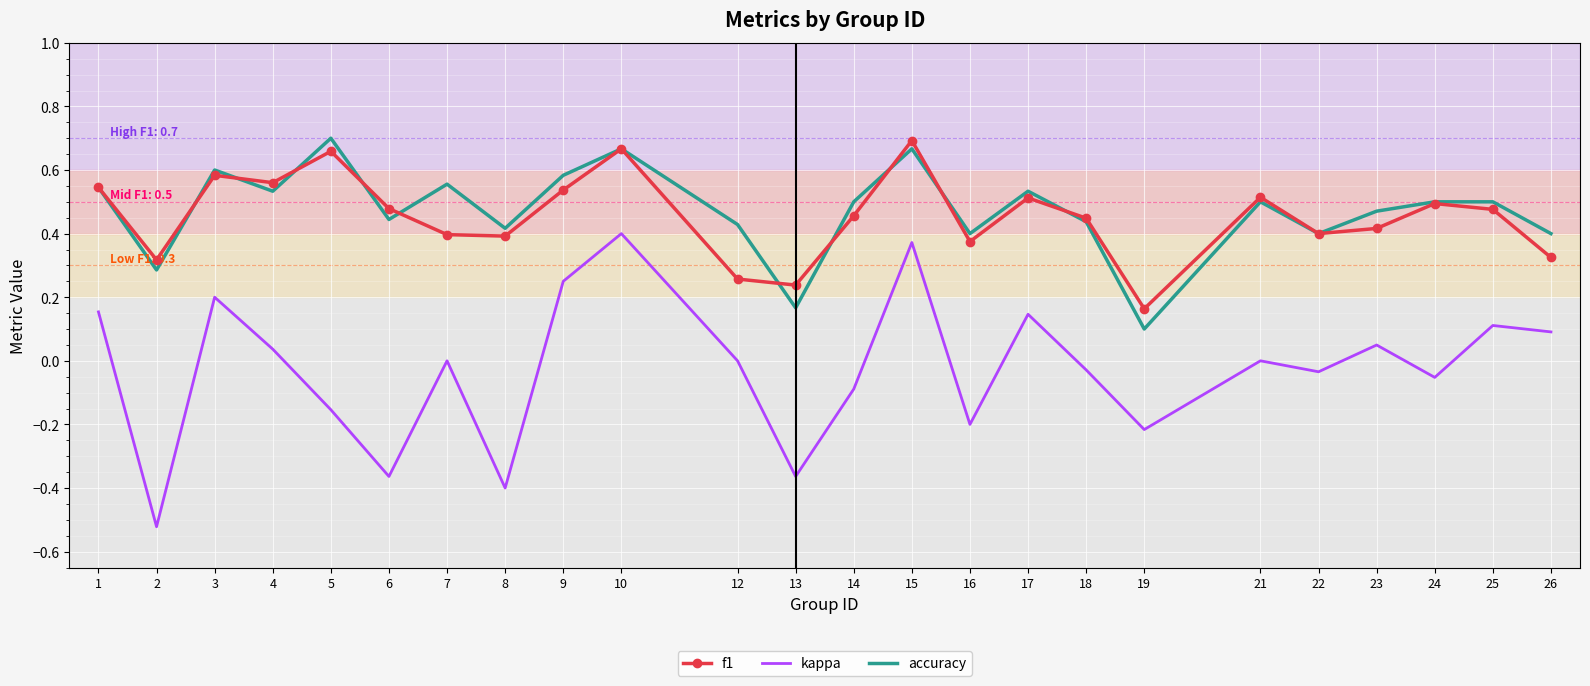

What are all the series names shown in the legend?

f1, kappa, accuracy